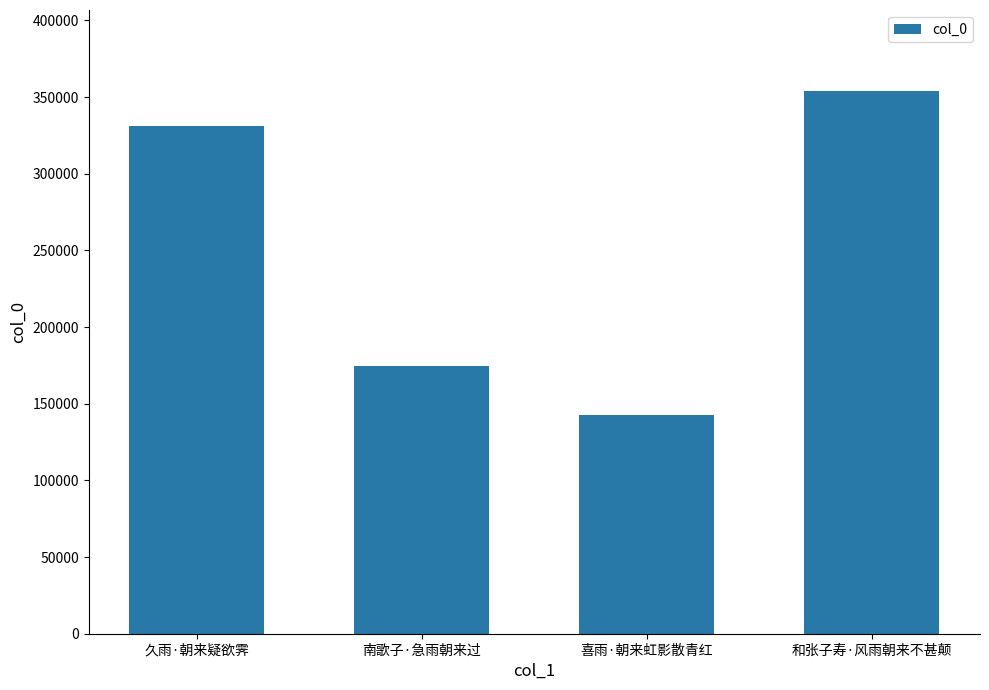

At which label is the value closest to 248159?

南歌子·急雨朝来过